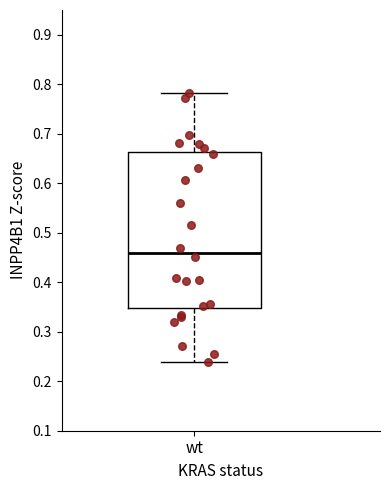

Transcribe this box plot: give where the median line is, the range the box spans, and where the two whiskers end, as read against the y-axis. The values are not printed on the chart, so give them approximately, as read against the axis.

median 0.46, box 0.35 to 0.66, whiskers 0.24 to 0.78